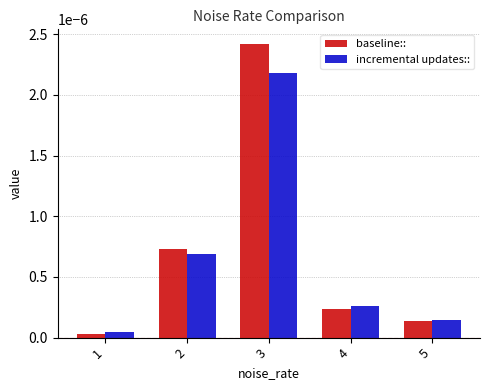

At 4, list the series in order from largest to smallest.

incremental updates::, baseline::